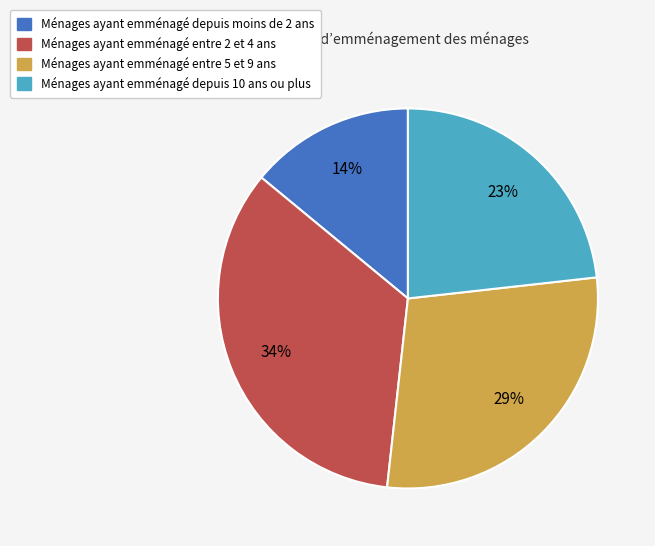

Does any single category account for the majority?

No